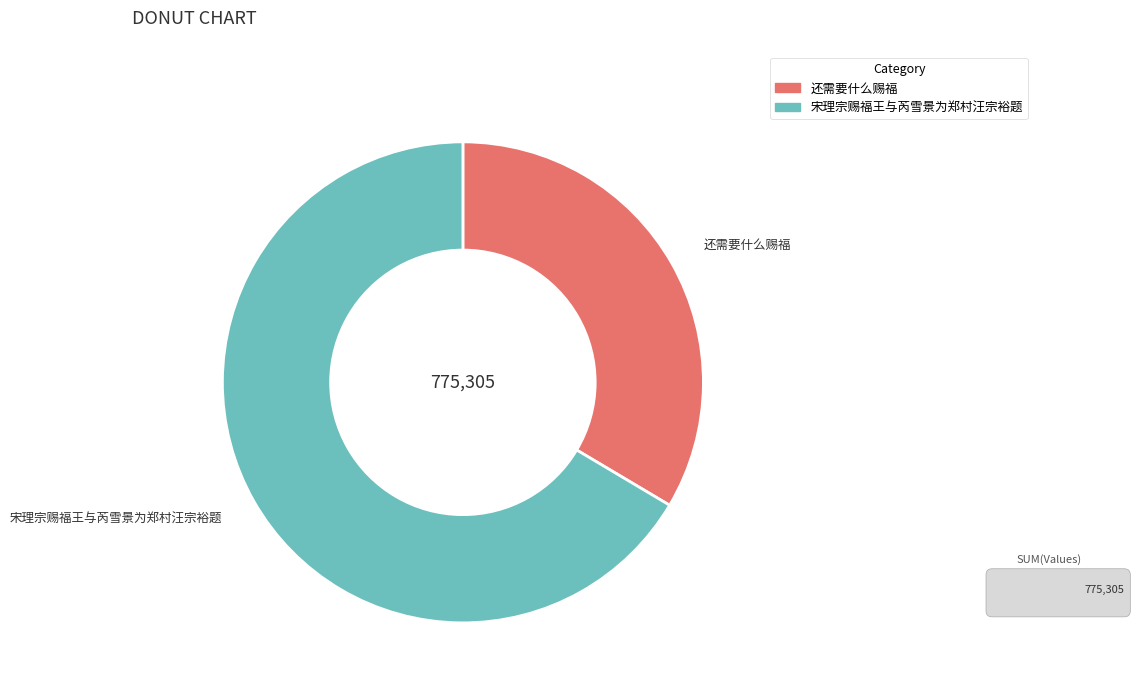

Rank the categories by value from lowest to highest.

还需要什么赐福, 宋理宗赐福王与芮雪景为郑村汪宗裕题